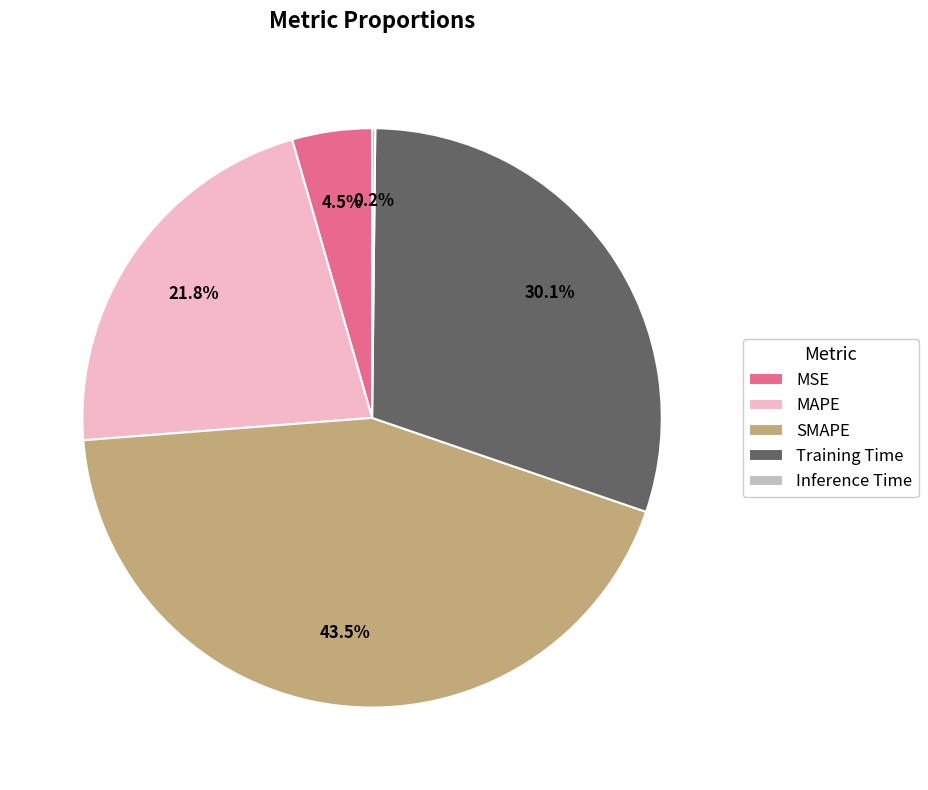

Is it true that MAPE is 22% of the pie?

True